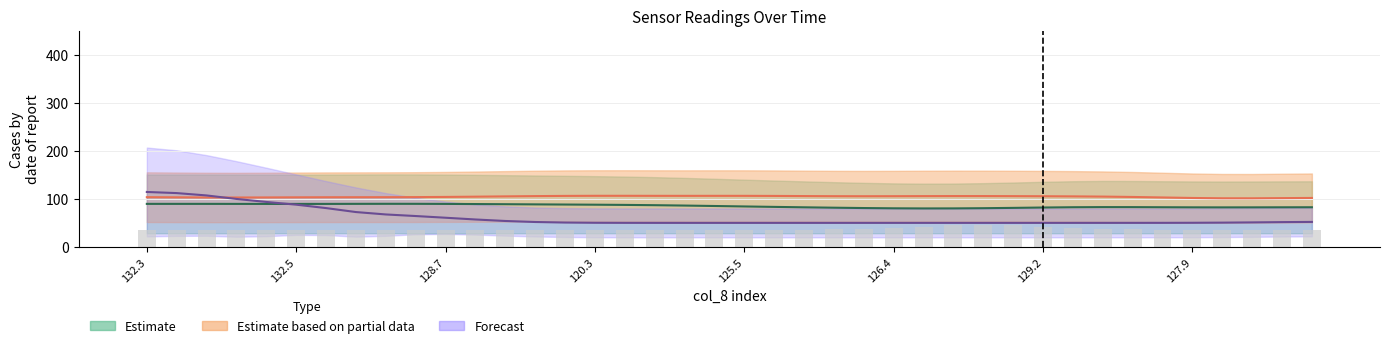

How many bars are there in total?

40